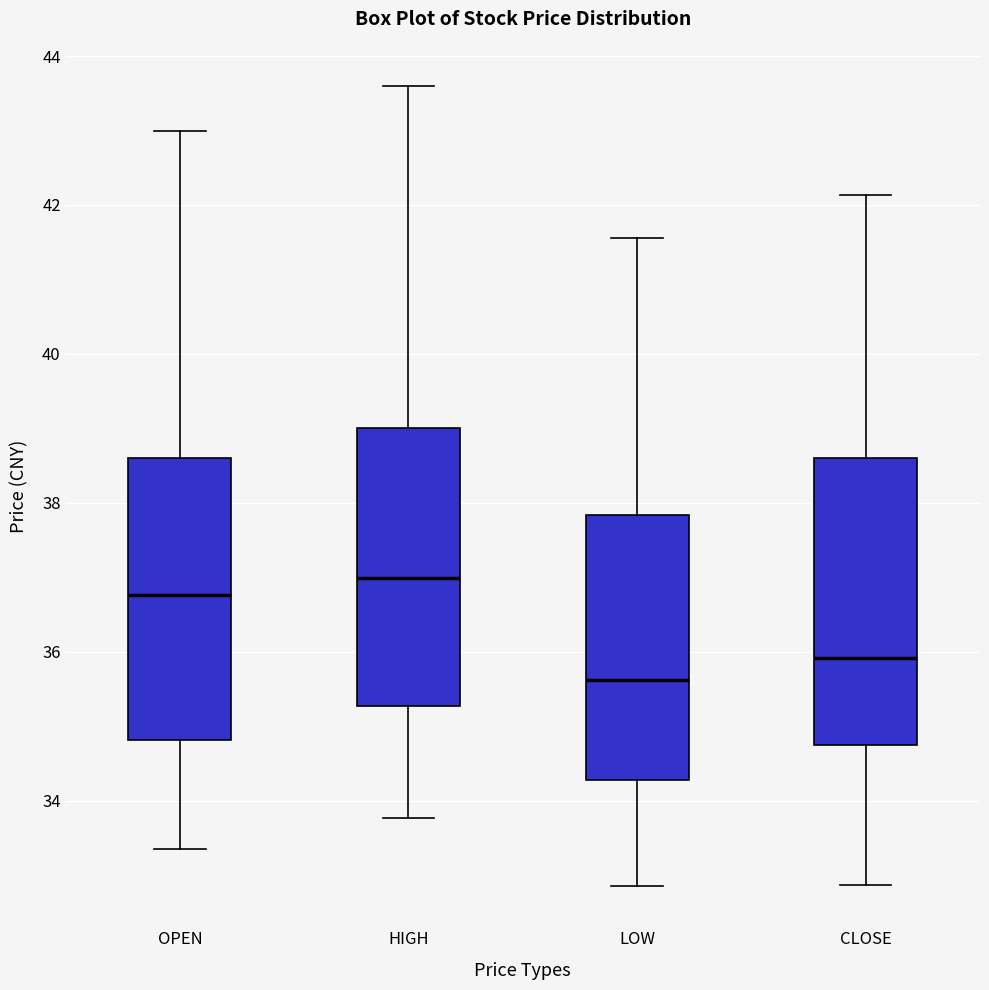

Reading left to right, transcribe this box plot: for each box, give where its median line is, the range the box spans, and where its two whiskers end, as read against the y-axis. The values are not printed on the chart, so give them approximately, as read against the axis.

OPEN: median 36.8, box 34.8 to 38.6, whiskers 33.4 to 43.0
HIGH: median 37.0, box 35.2 to 39.0, whiskers 33.8 to 43.6
LOW: median 35.6, box 34.2 to 37.8, whiskers 32.8 to 41.6
CLOSE: median 36.0, box 34.8 to 38.6, whiskers 32.8 to 42.2